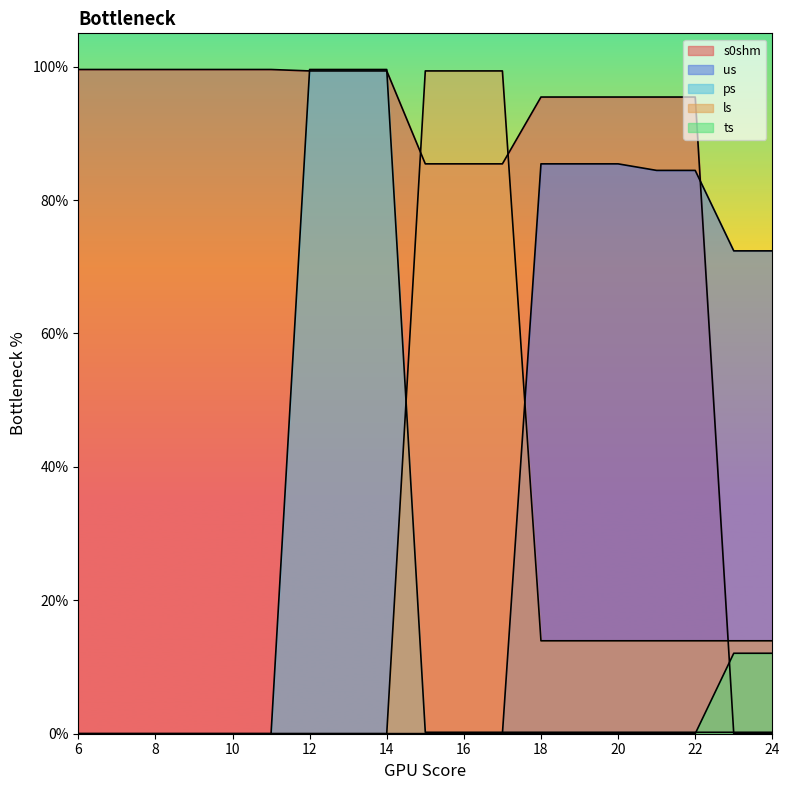

What value does the ps series have at 22?

0.2